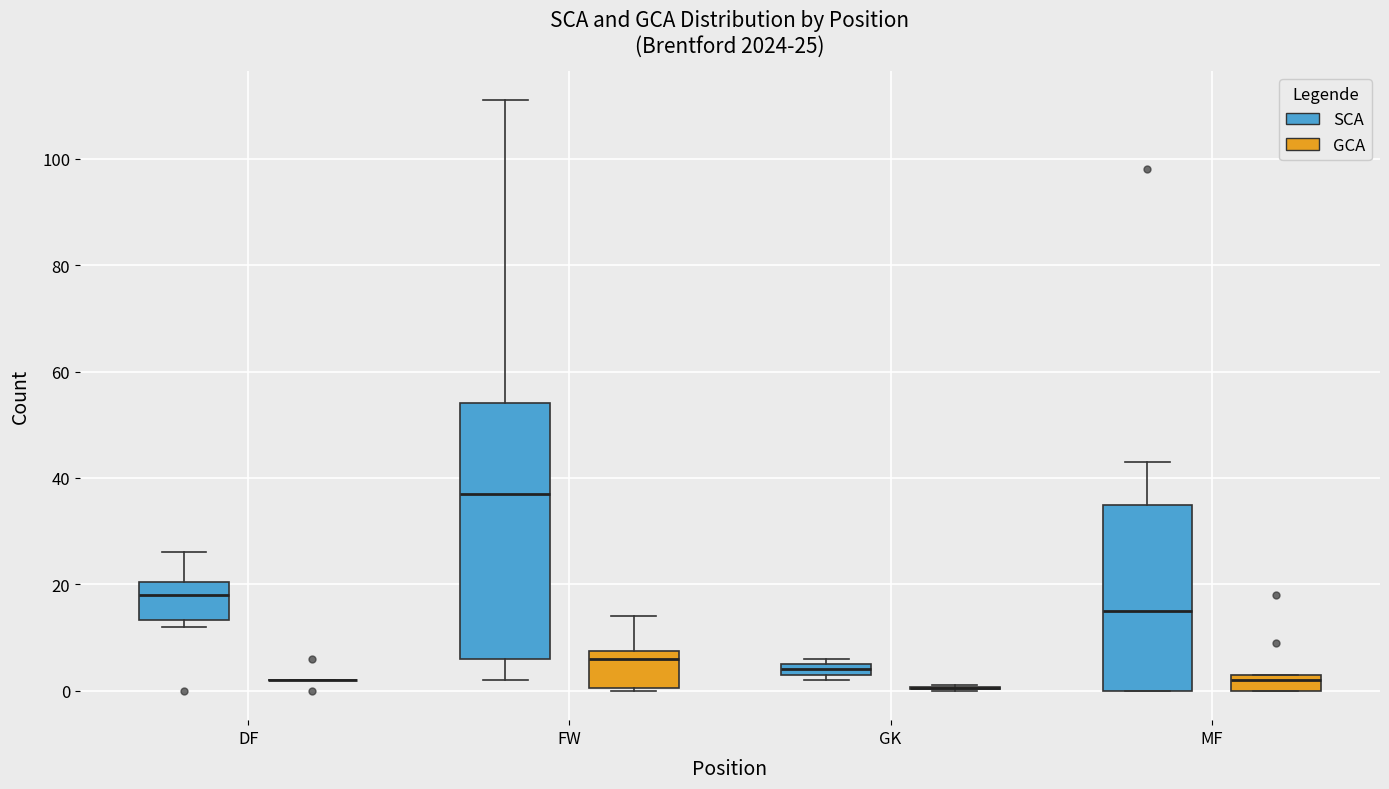

Which box is the tallest, from its lower edge to its upper edge?

FW (SCA)